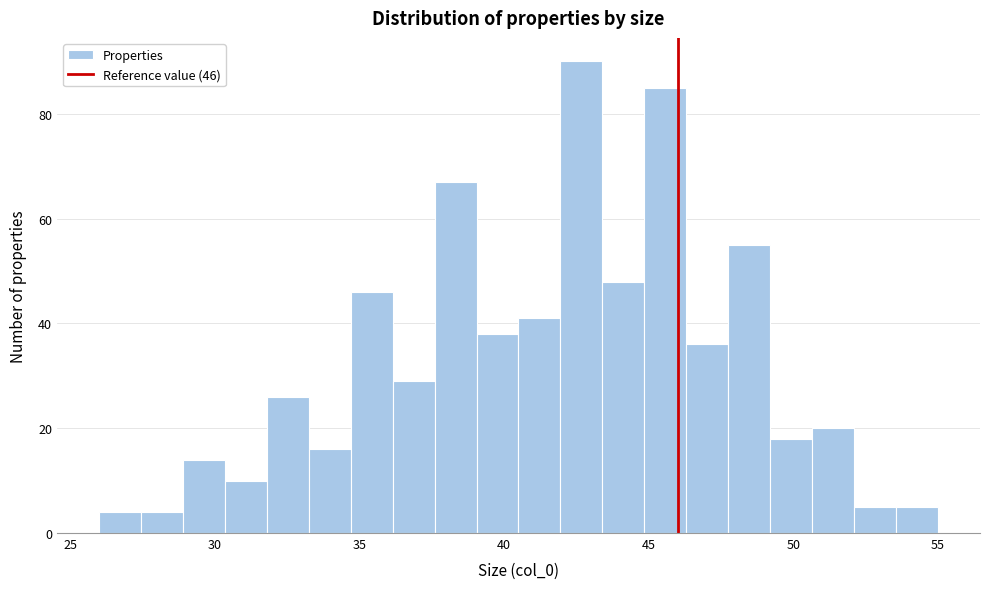

Around what value on the x-axis is the tallest bar? Give the approximate position of its centre, as read against the axis.

42.5